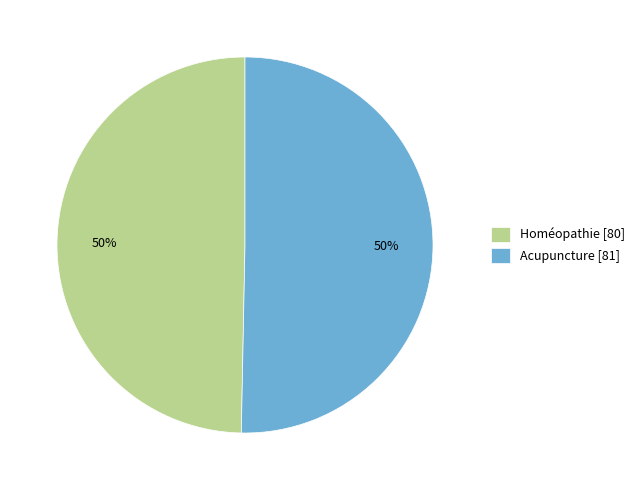

To the nearest percent, what is the combined percentage of Homéopathie and Acupuncture?

100%